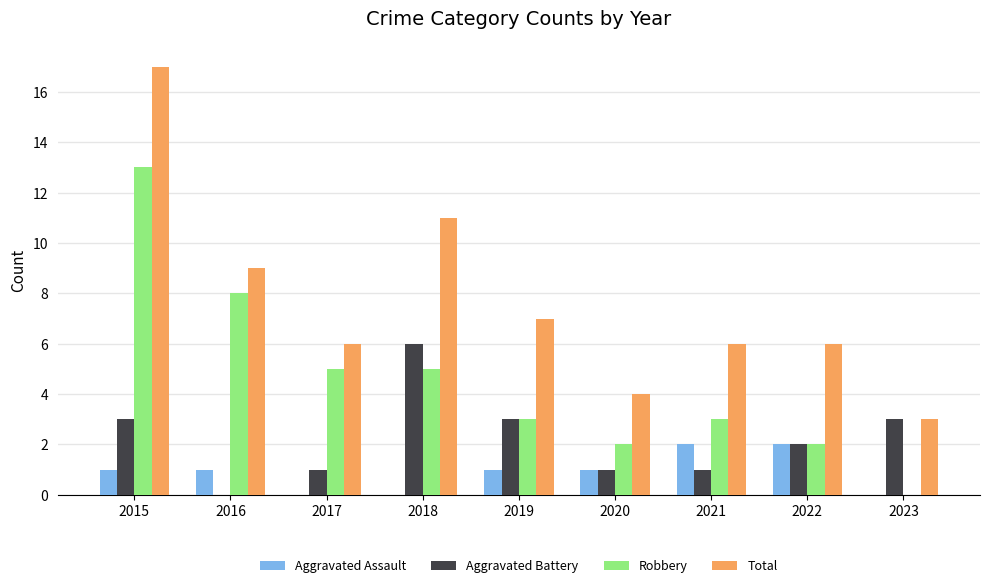

How many positive values does the Aggravated Battery series have?

8